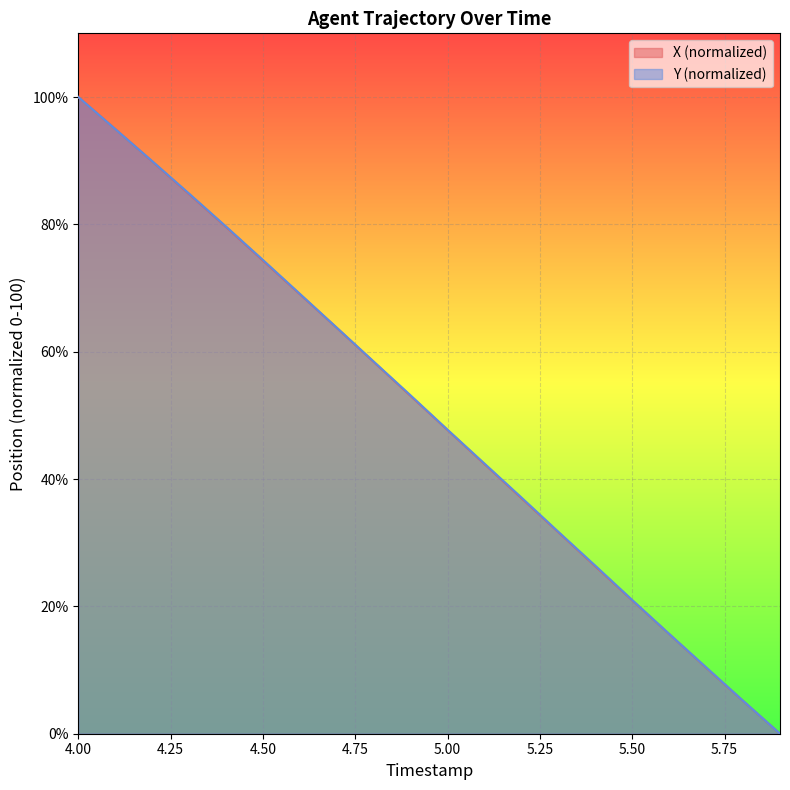

Which series has the largest range (max minus min)?

X